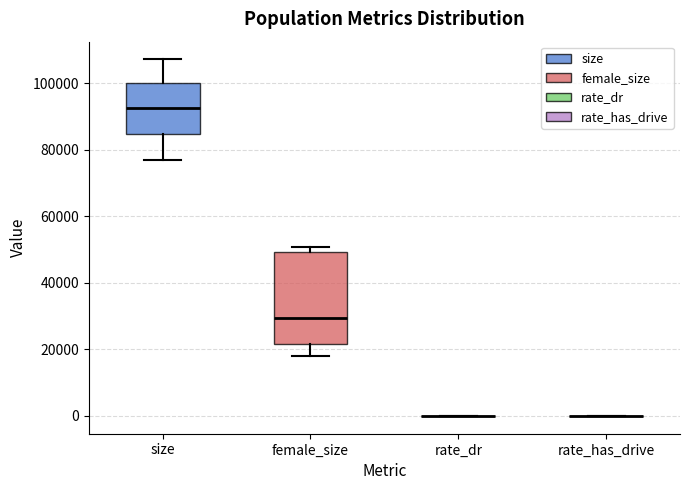

Comparing the boxes themselves (not the whiskers), which one is the tallest?

female_size